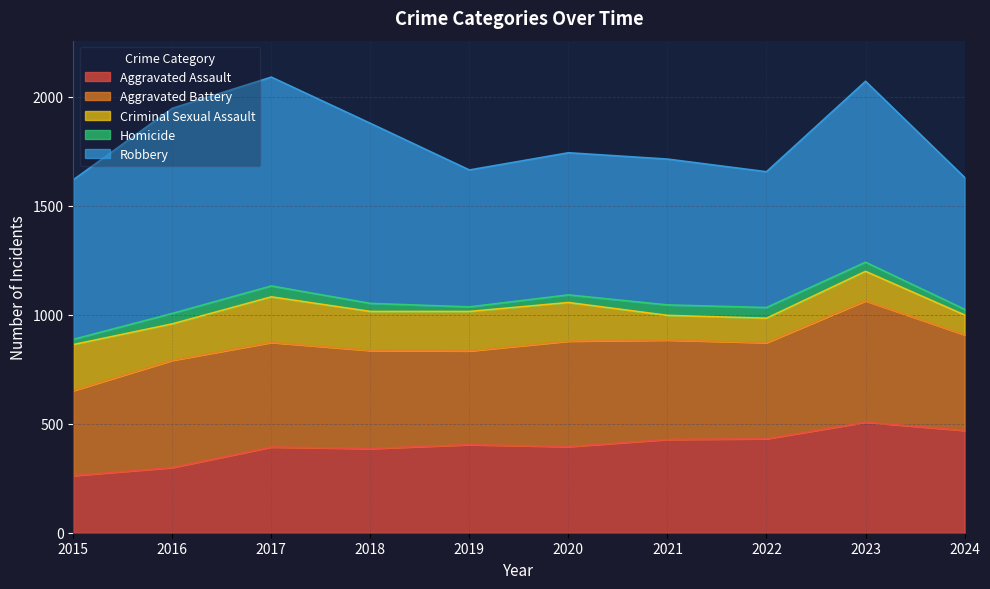

In Aggravated Battery, how many points are higher than both neighbors (excluding endpoints)?

3